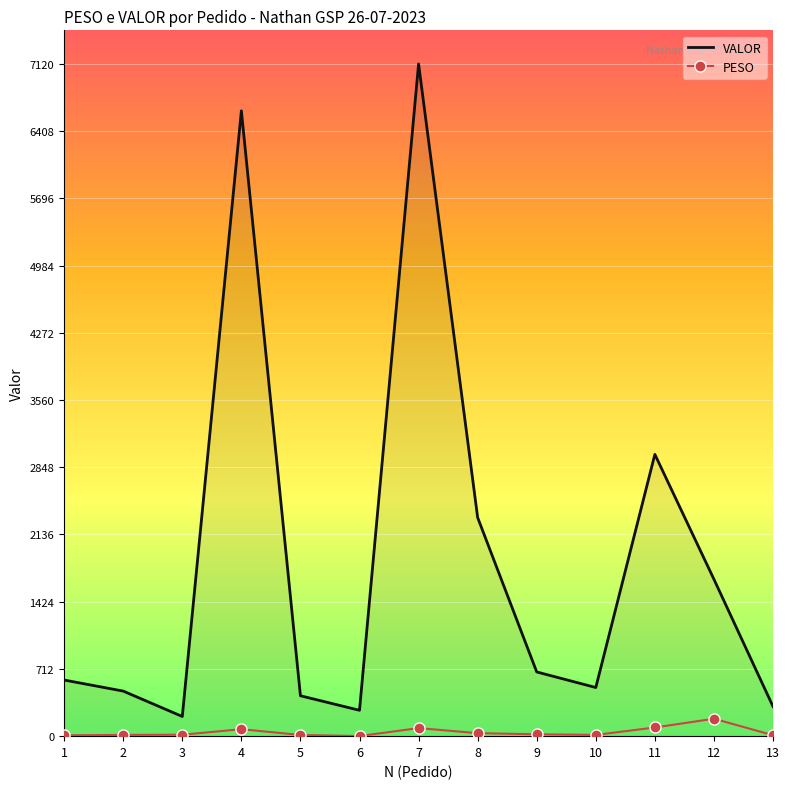

List the series in order of their overall mean, lowest first.

PESO, VALOR